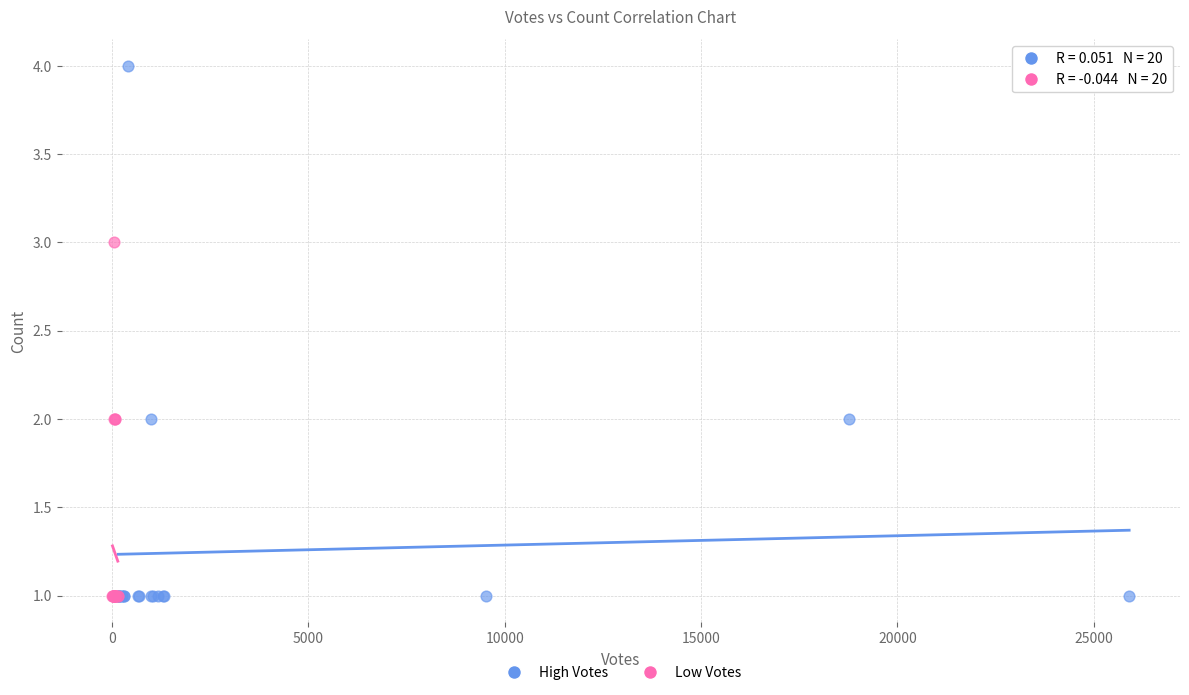

Which series contains the highest Y value?

High Votes